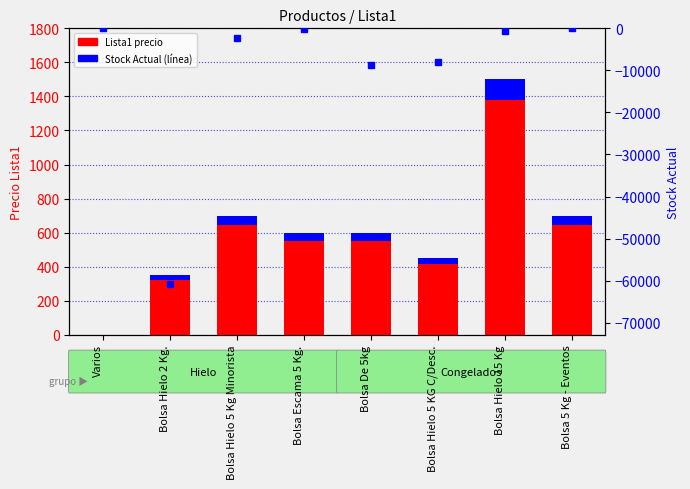

Is it true that Stock Actual equals -24 at Bolsa 5 Kg - Eventos?

False